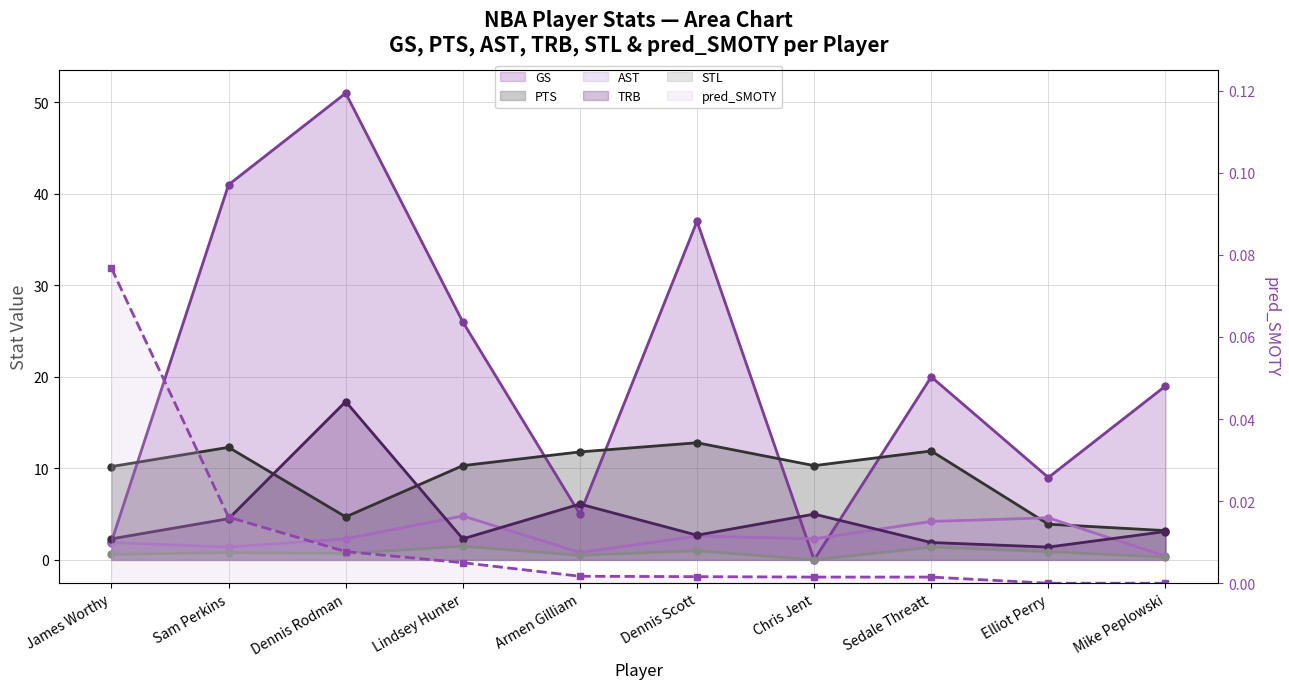

How many data points in TRB (line) are above 3?

5